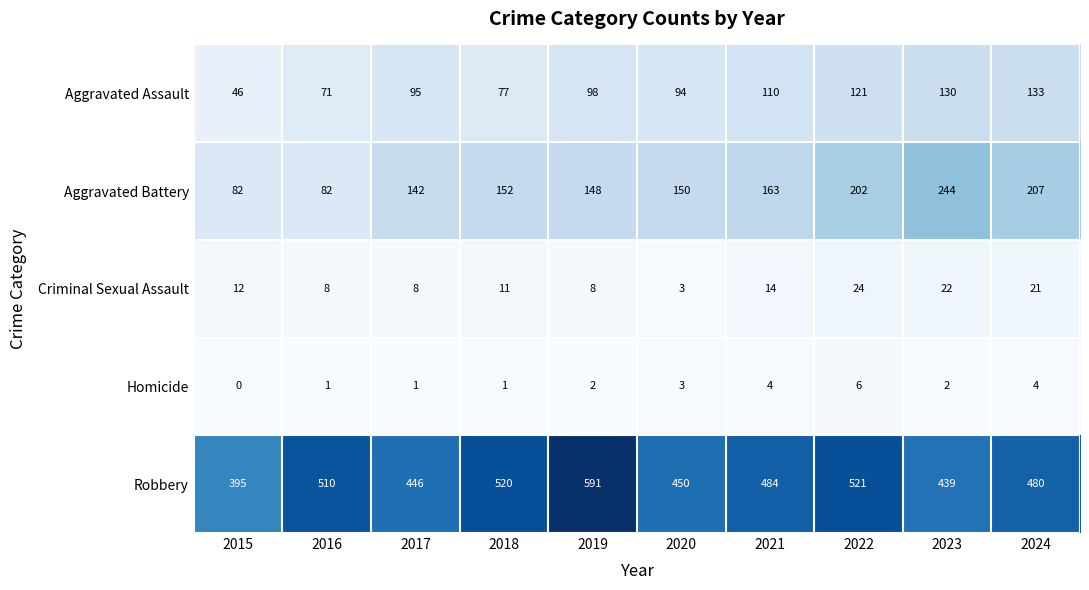

What is the total value across all series at 2019?

847